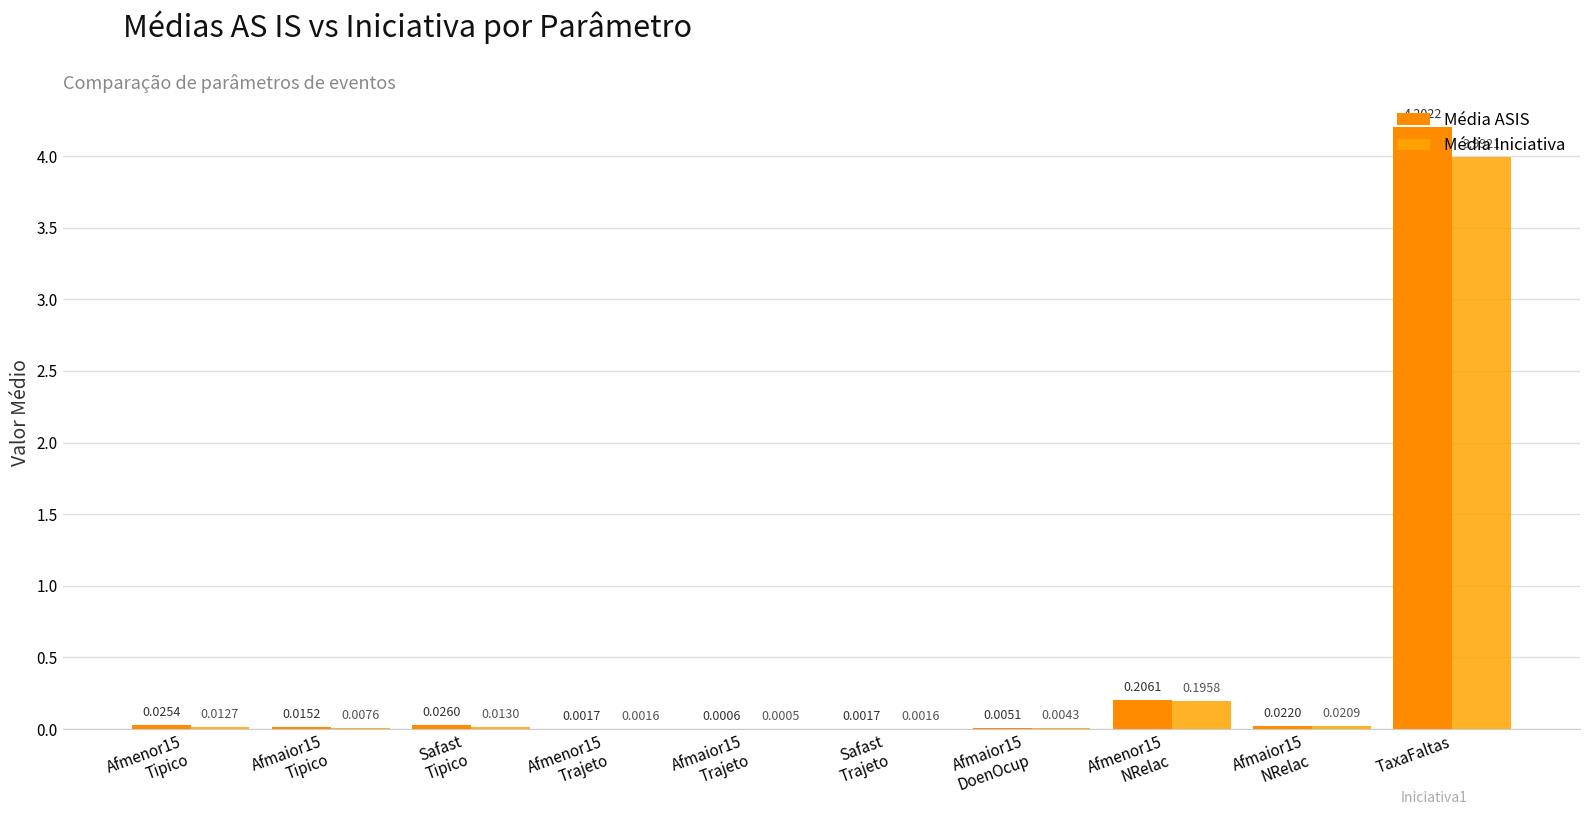

What is the total value across all series at TaxaFaltas?

8.2